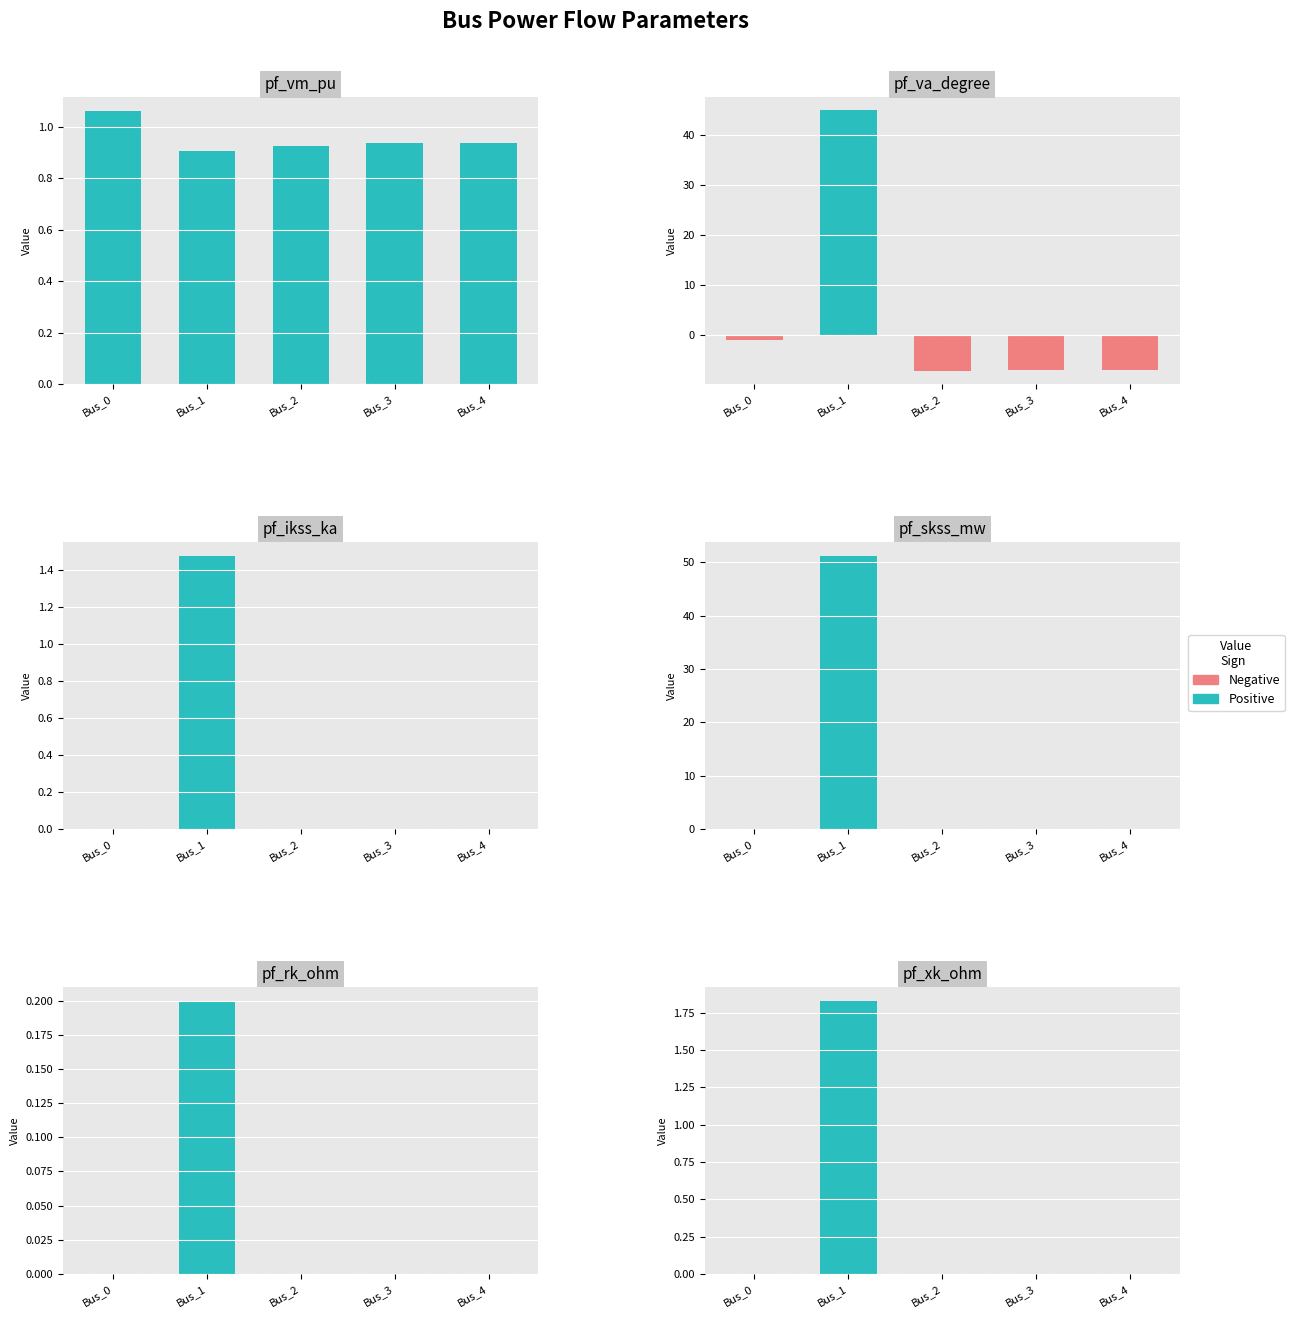

List the series in order of their overall mean, lowest first.

Negative, Positive